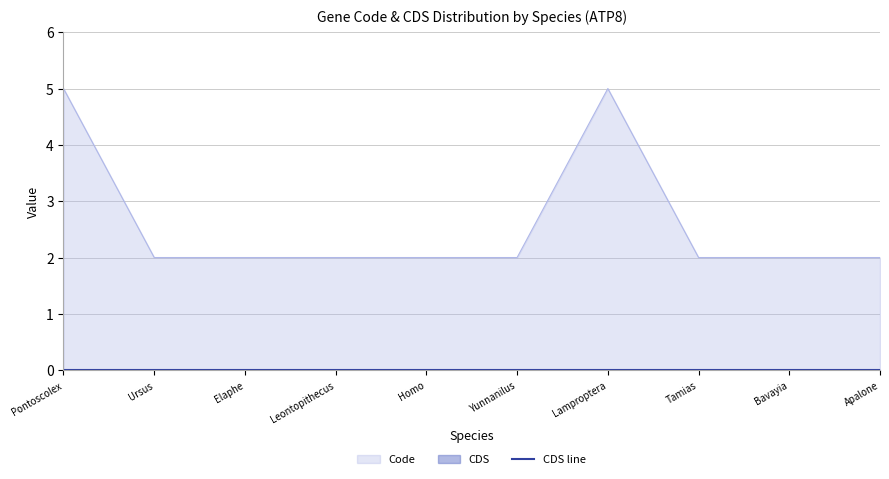

The chart shows a value of 8 at Lamproptera. True or false?

False